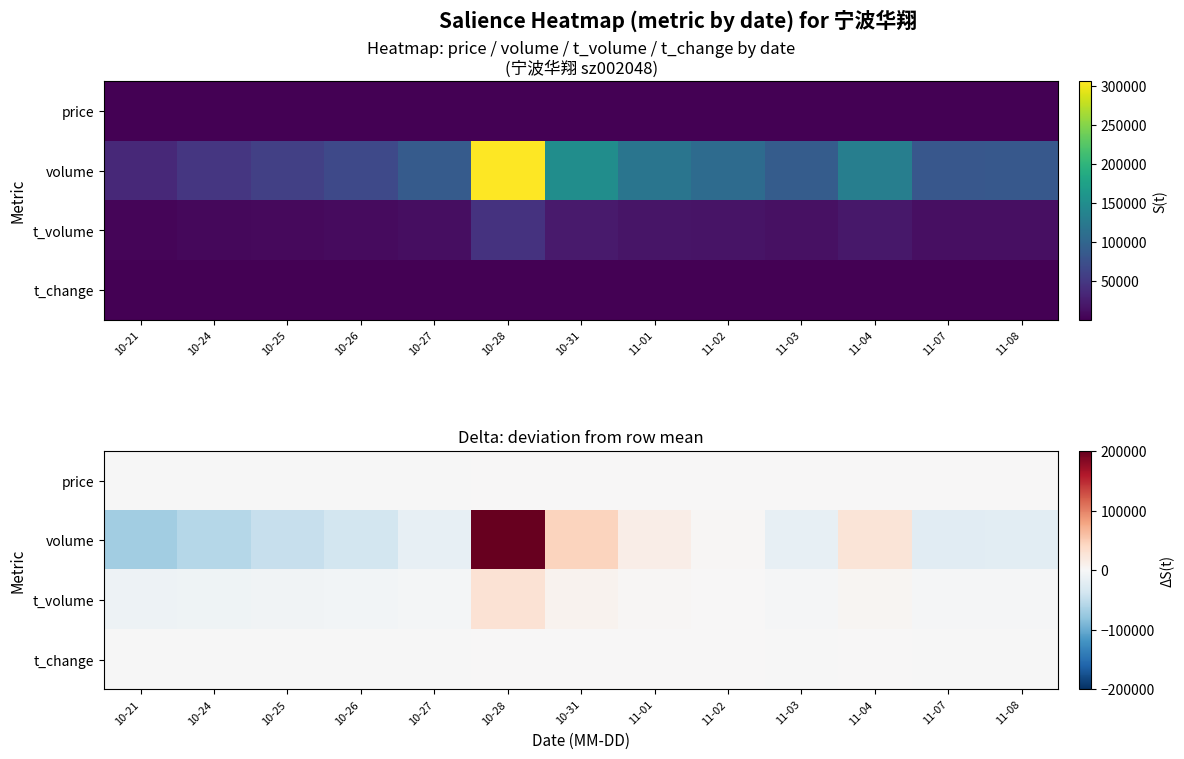

What is the difference between the volume values at 11-04 and 10-31?

20068.0